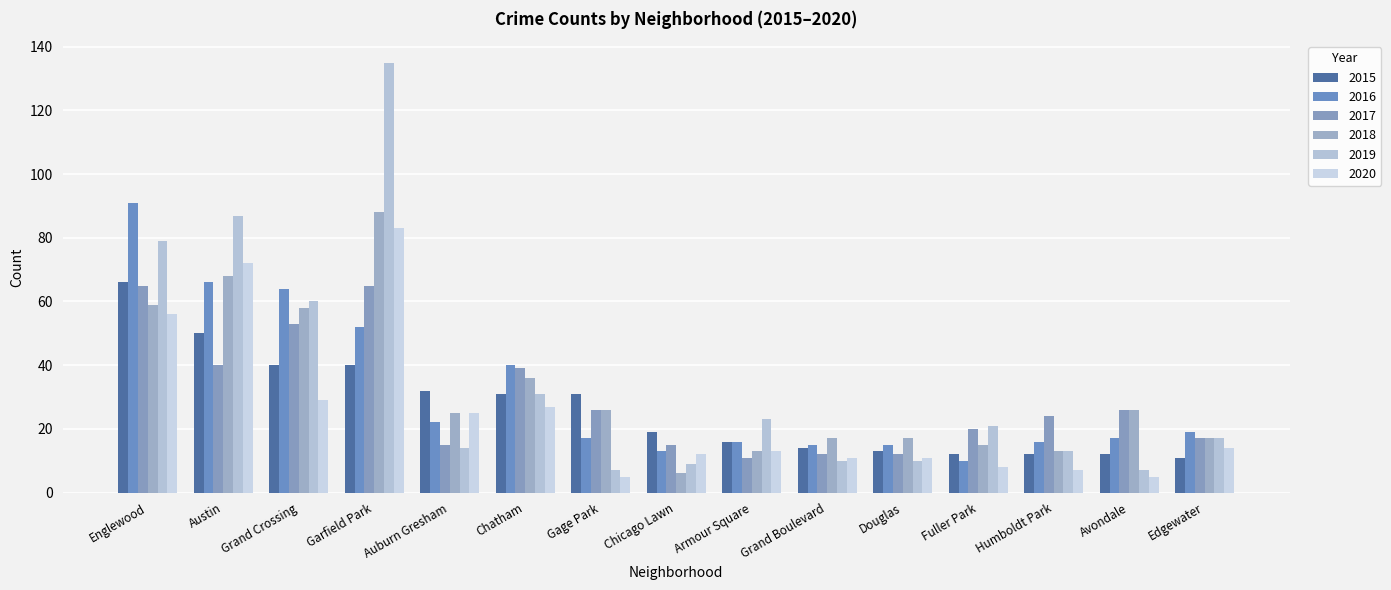

Which category has the highest value across all series?

Garfield Park